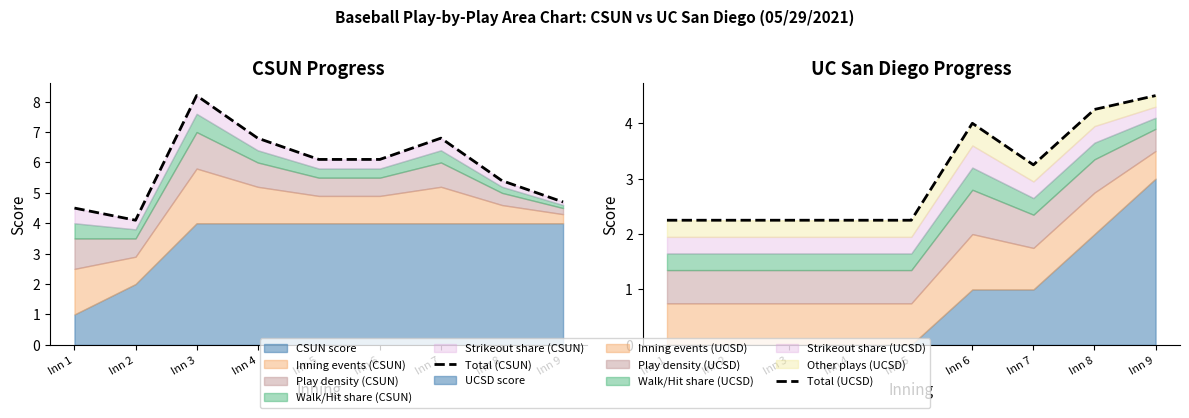

What is the value of the Total (UCSD) point at the 1st from the left?

2.2